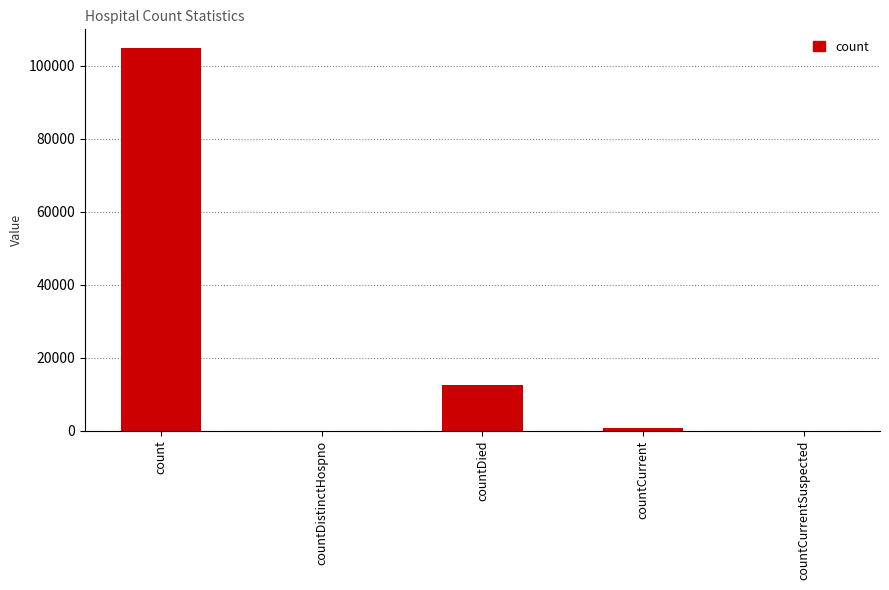

Count the number of data series in this chart.

1